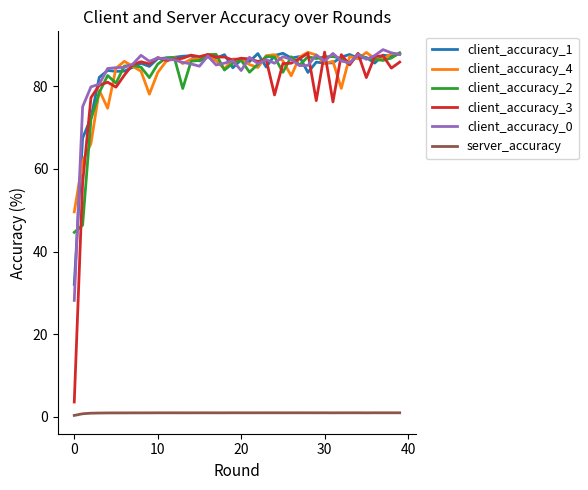

True or false: server_accuracy and client_accuracy_0 intersect in this chart.

False